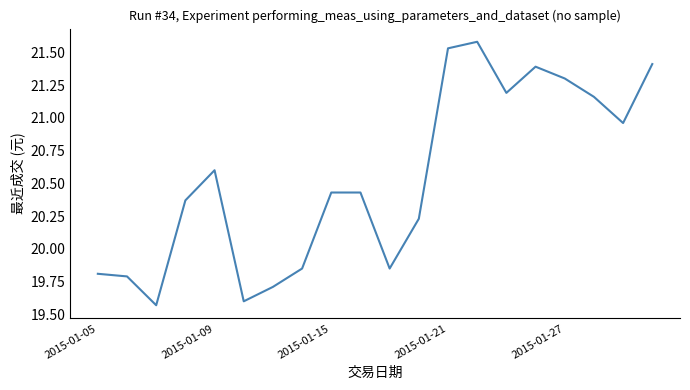

What is the difference between the maximum and minimum values?

2.0